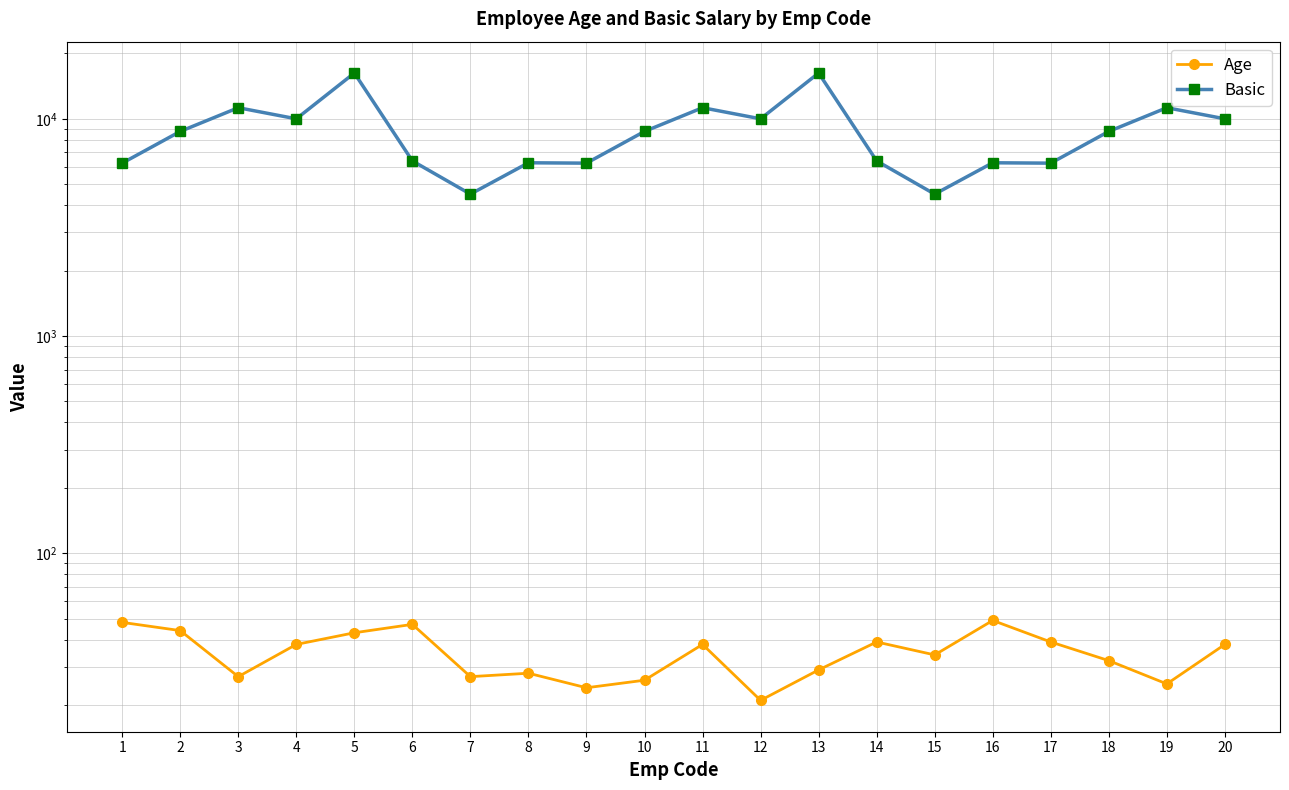

What is the value of the Basic point at the 1st from the left?

6250